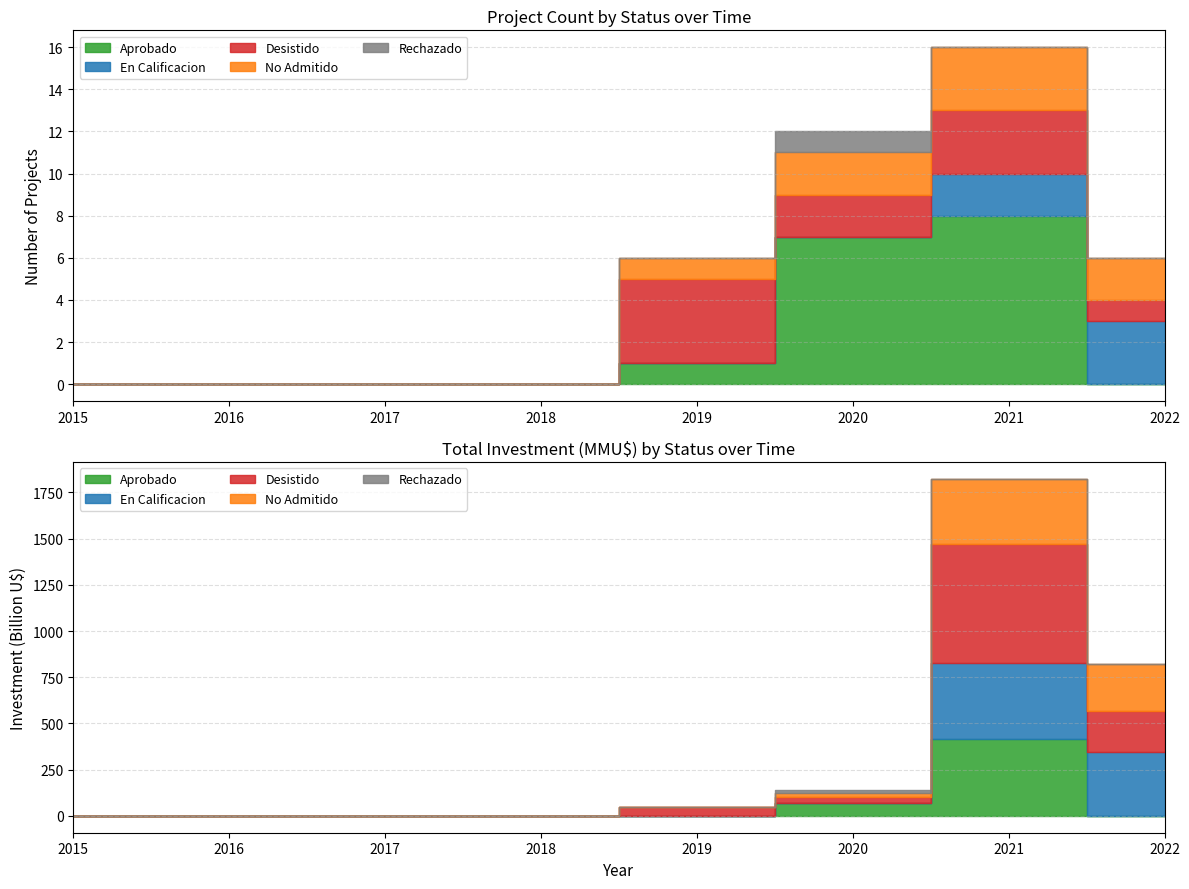

Which series has the largest total across all categories?

Desistido